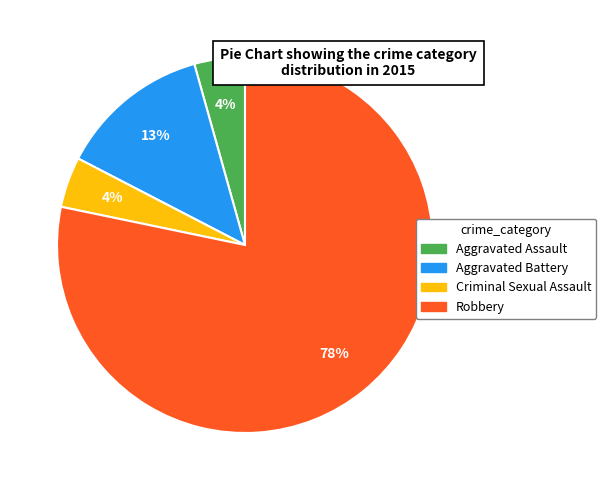

Does any single category account for the majority?

Yes